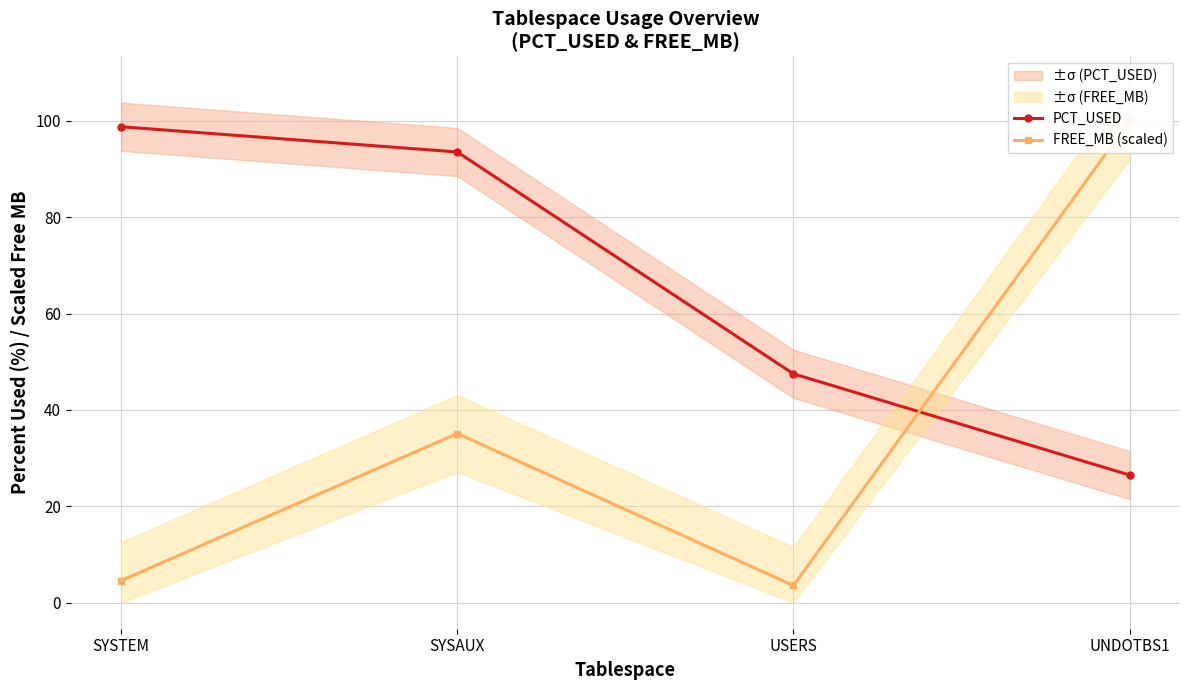

The FREE_MB (scaled) series shows 2.1 at USERS. True or false?

False